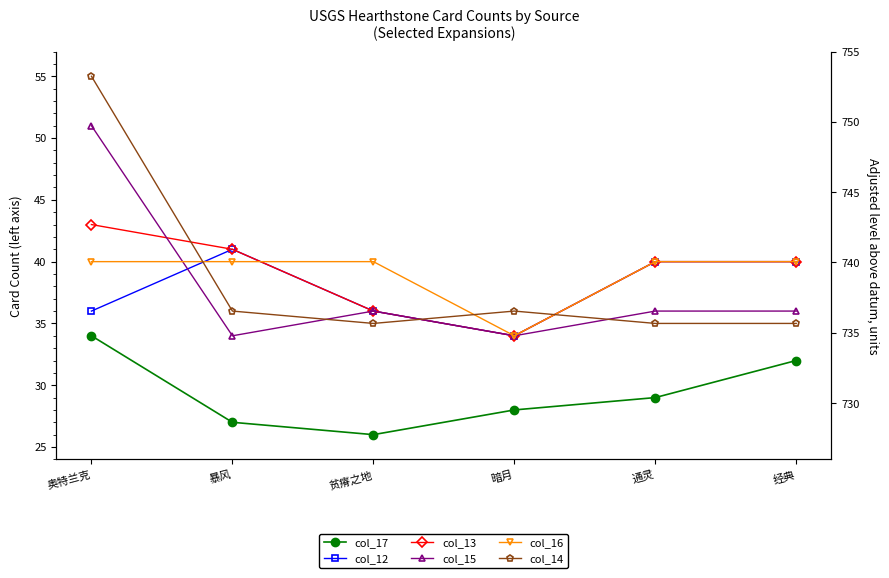

Reading right to left, extract all data points from this chart.

col_17: 32	29	28	26	27	34
col_12: 40	40	34	36	41	36
col_13: 40	40	34	36	41	43
col_15: 36	36	34	36	34	51
col_16: 40	40	34	40	40	40
col_14: 35	35	36	35	36	55